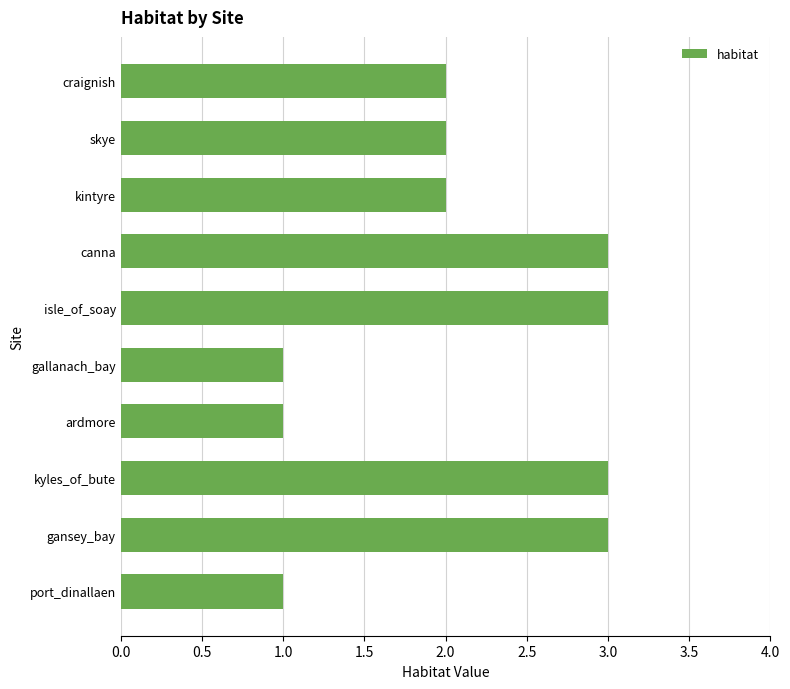

Reading top to bottom, list all the values displayed in this chart.

craignish=2	skye=2	kintyre=2	canna=3	isle_of_soay=3	gallanach_bay=1	ardmore=1	kyles_of_bute=3	gansey_bay=3	port_dinallaen=1